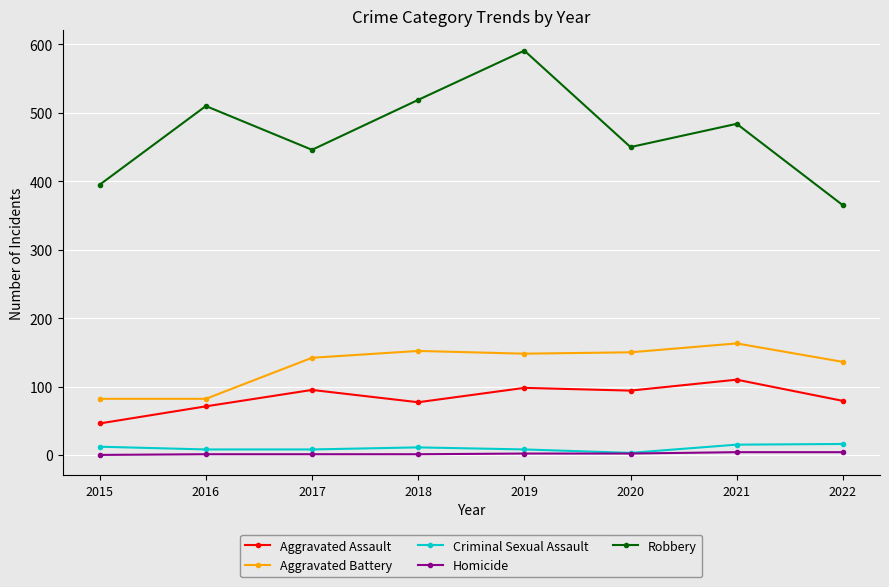

What is the value of the Aggravated Assault point at the 4th from the left?

77